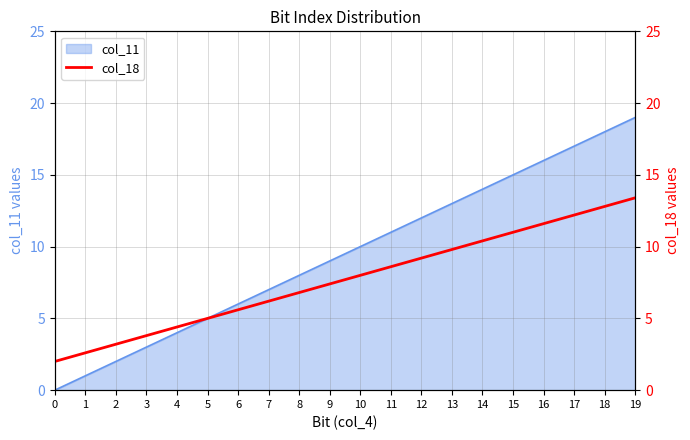

Reading left to right, what are all the values shown in this chart?

2.0	2.6	3.2	3.8	4.4	5.0	5.6	6.2	6.8	7.4	8.0	8.6	9.2	9.8	10.4	11.0	11.6	12.2	12.8	13.4